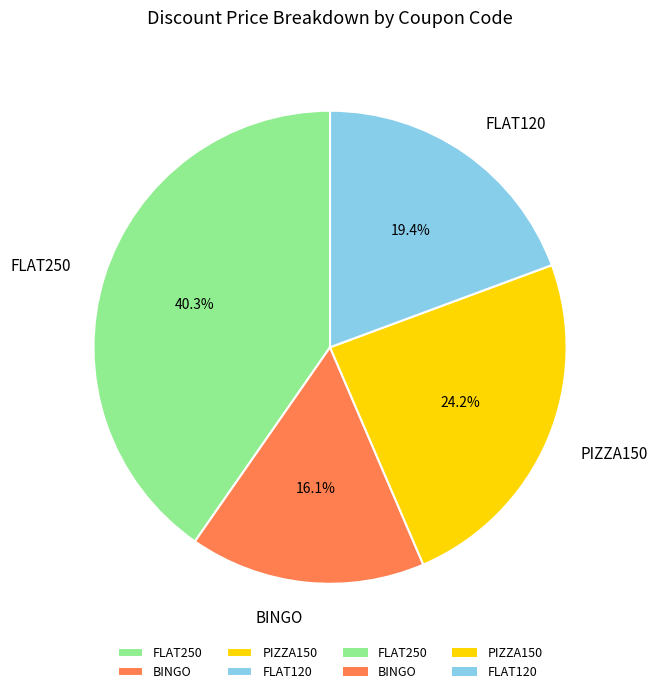

Which category has the smallest portion of the pie?

BINGO